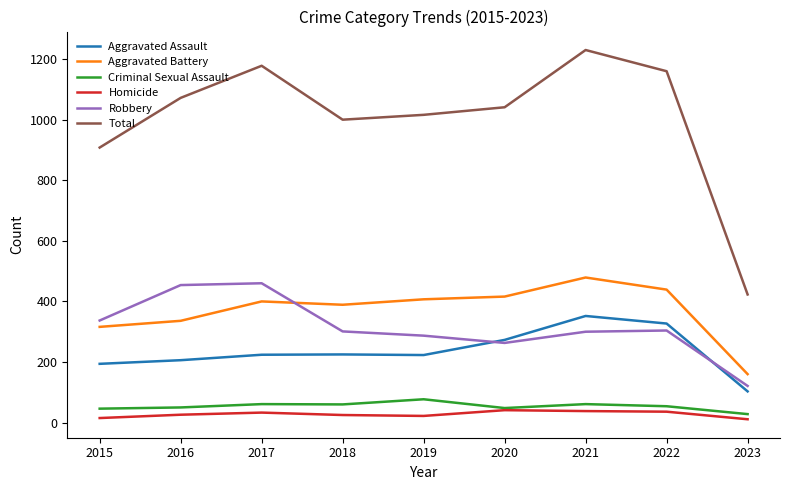

What is the lowest value of the Robbery series?

121